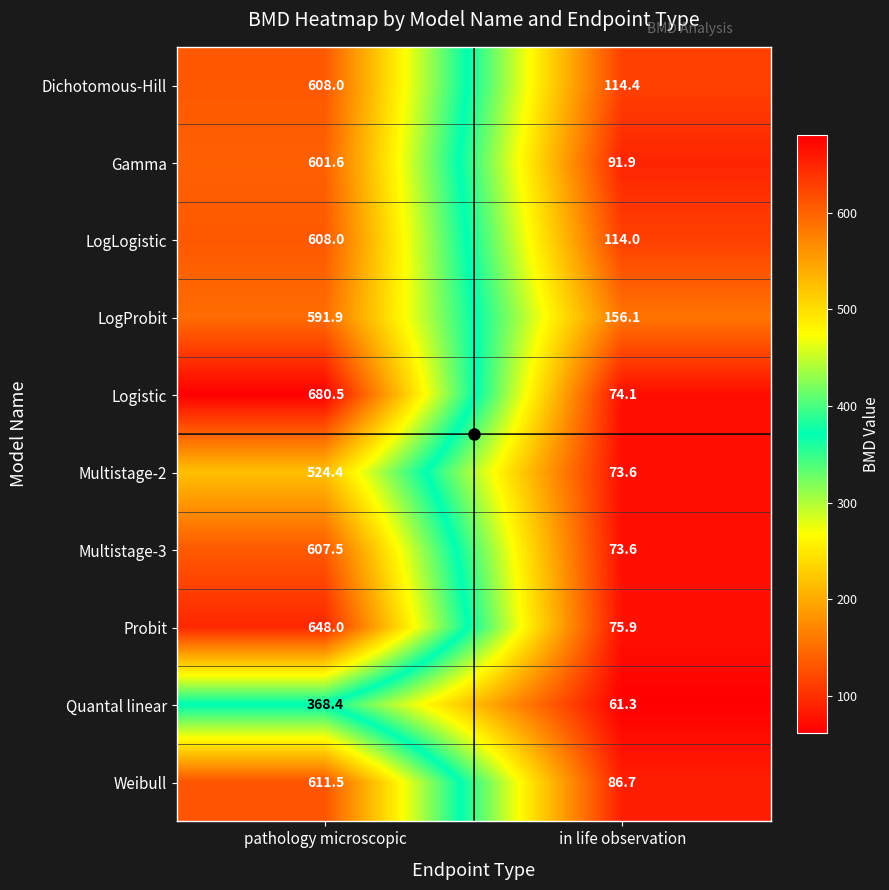

What is the average value of the Gamma series?

346.8